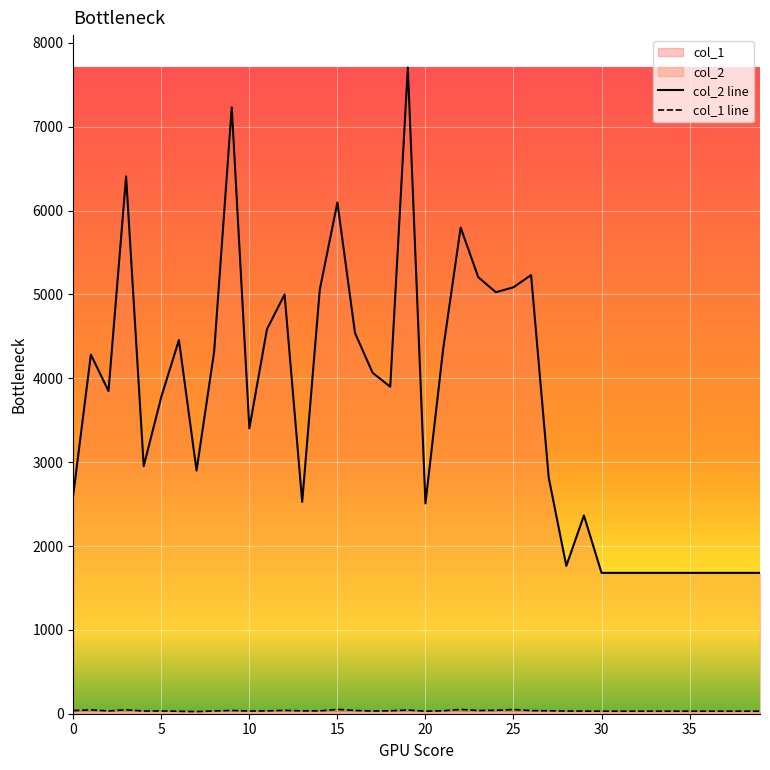

Which series has the largest total across all categories?

col_2 line